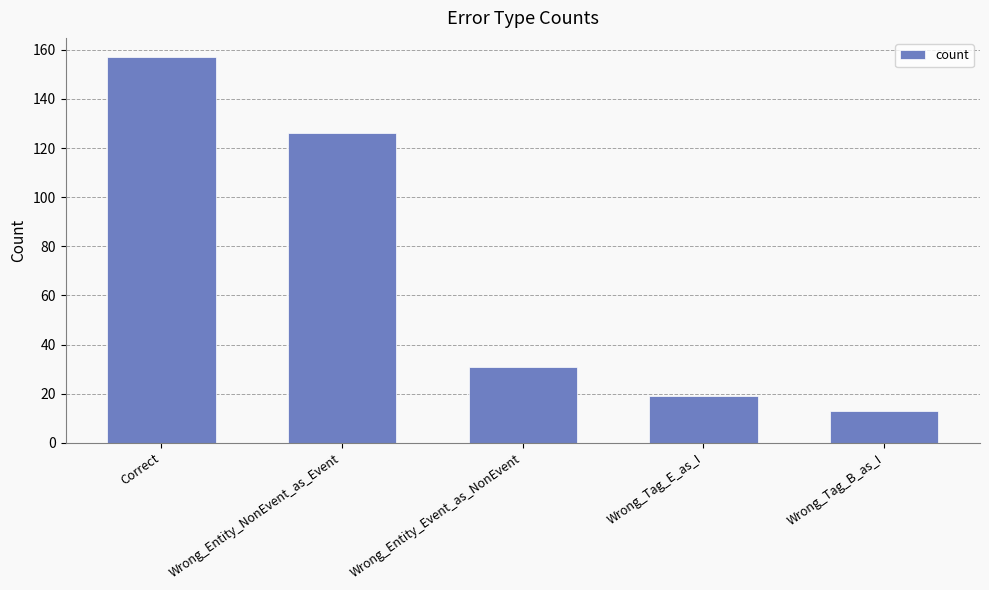

What is the sum of all values?

346